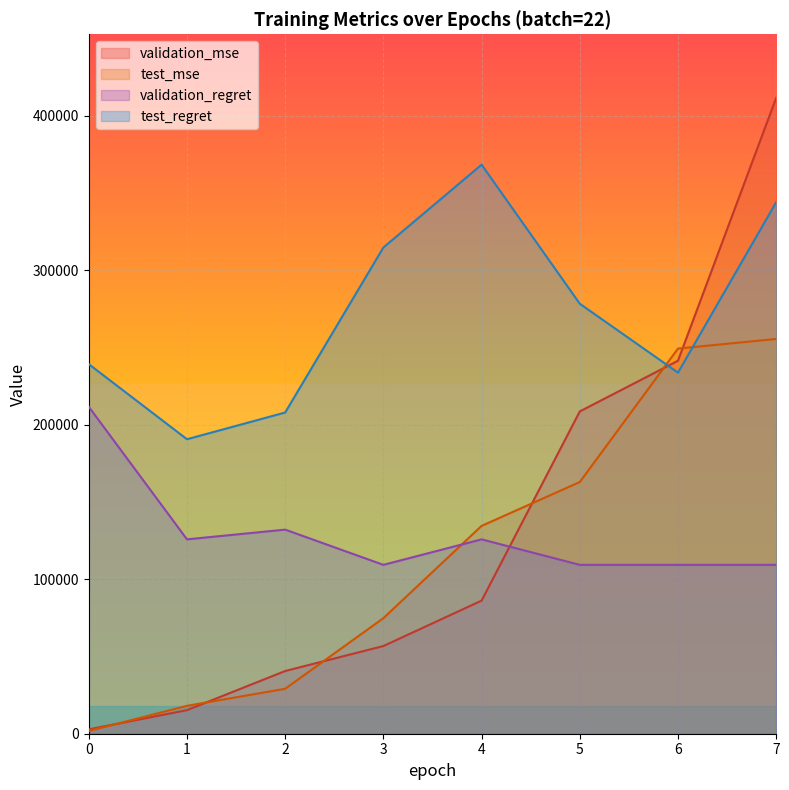

The value of validation_regret at 1 is 68758.0. True or false?

False